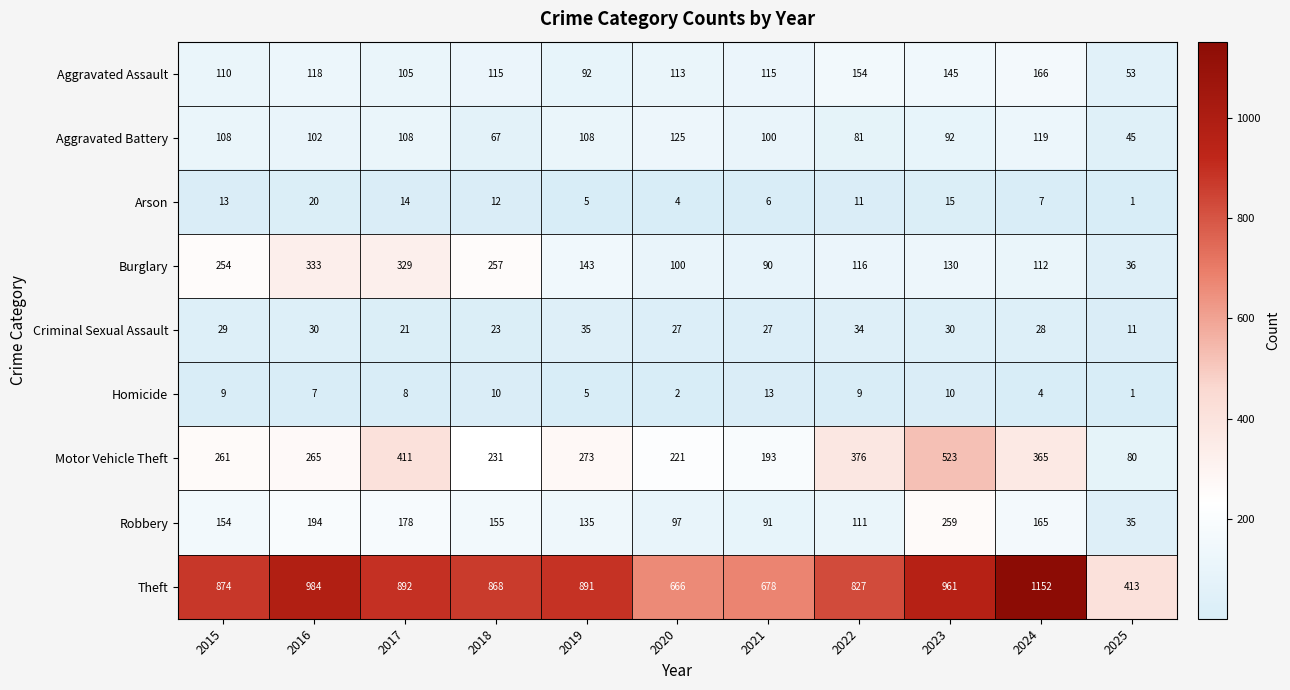

What is the total value across all series at 2024?

2118